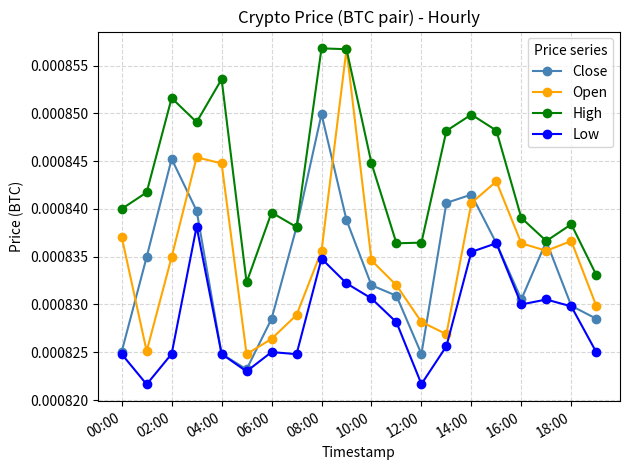

In Open, how many points are higher than both neighbors (excluding endpoints)?

4